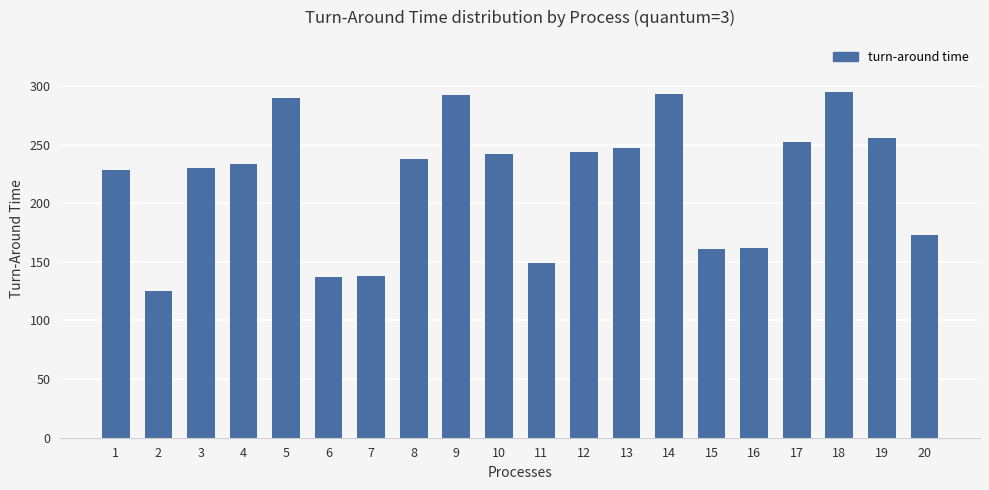

What is the difference between the maximum and minimum values?

170